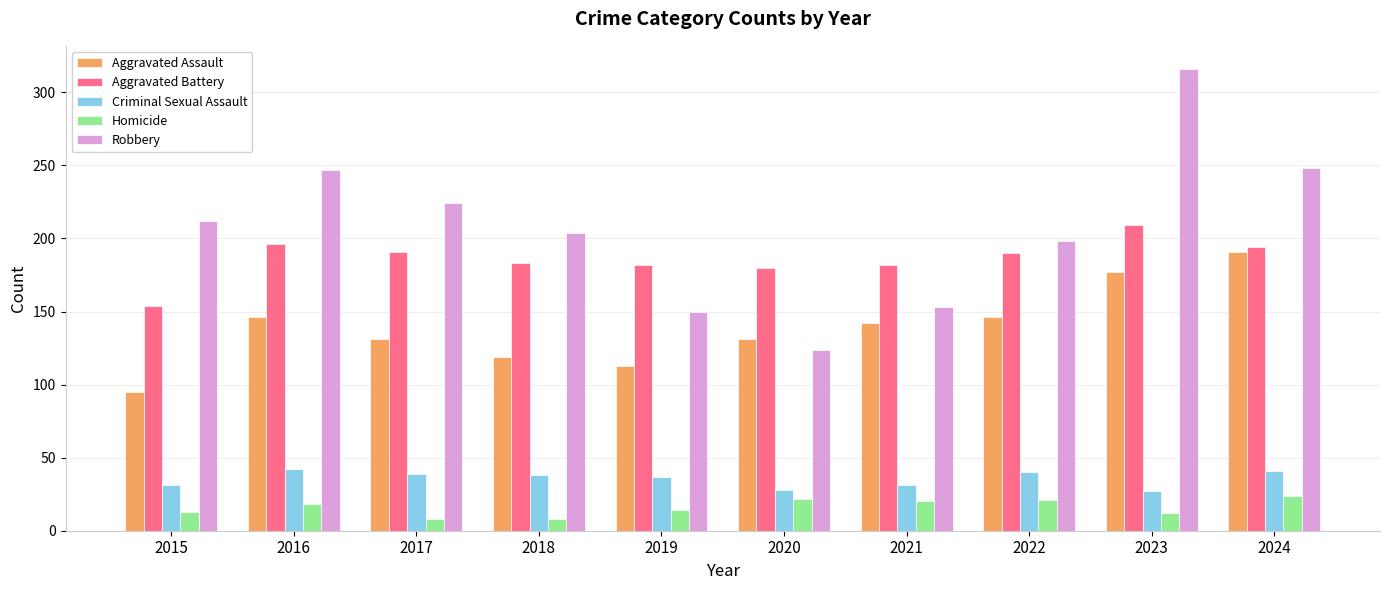

How many groups of bars are there?

10